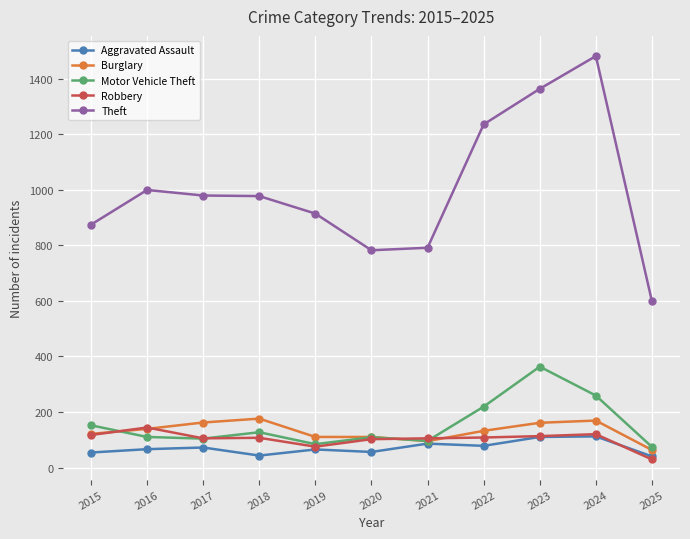

Which series has the largest total across all categories?

Theft